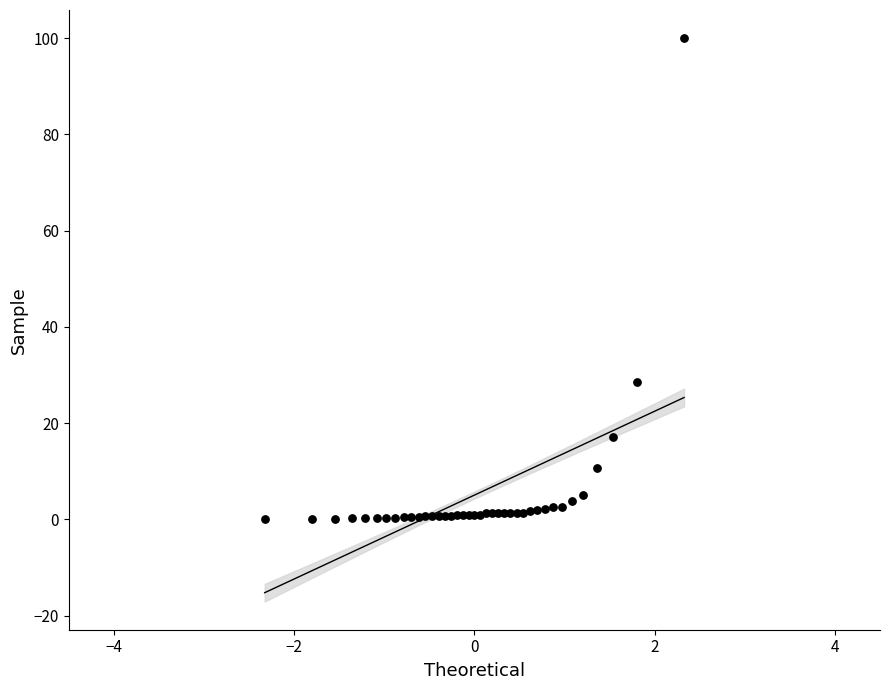

What Y value in the scatter plot is closest to 50?

28.6